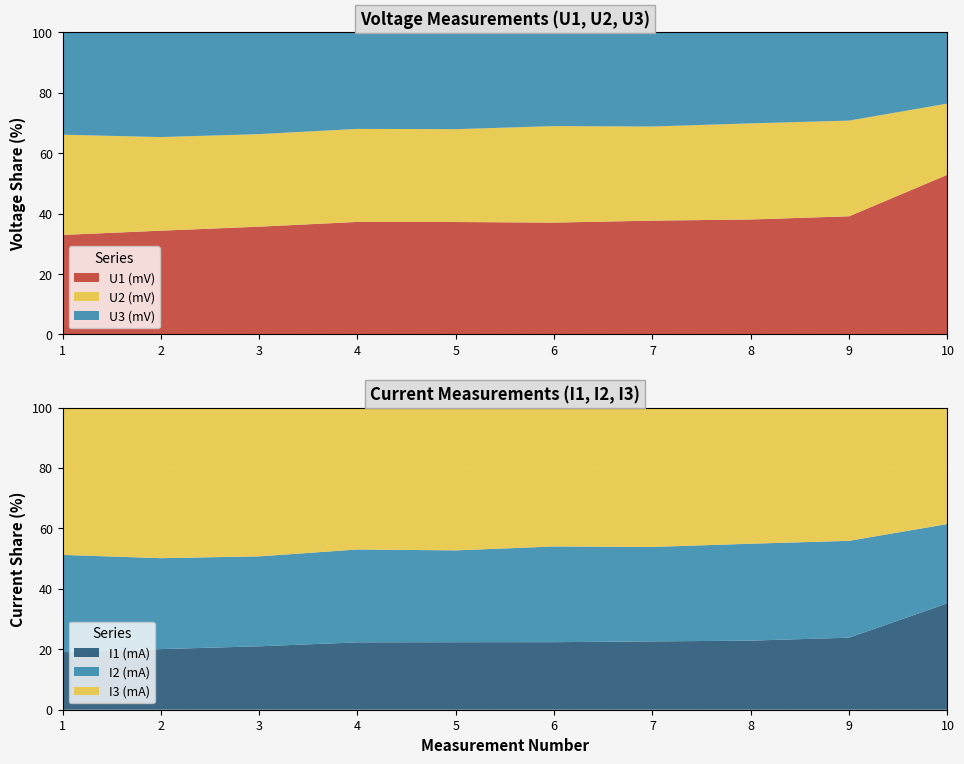

Reading left to right, list all the values displayed in this chart.

U1 (mV): 576.0	488.0	424.0	392.0	344.0	320.0	300.0	268.0	252.0	404.0
U2 (mV): 580.0	440.0	364.0	324.0	284.0	276.0	248.0	224.0	204.0	180.0
U3 (mV): 592.0	492.0	400.0	336.0	296.0	268.0	248.0	212.0	188.0	180.0
I1 (mA): 114.1	97.6	85.1	78.4	69.0	64.4	60.0	53.5	50.1	80.7
I2 (mA): 192.7	146.4	120.7	108.1	93.8	91.2	82.9	75.0	67.3	60.1
I3 (mA): 291.8	242.3	199.6	165.1	145.9	132.4	122.3	105.4	92.6	88.2